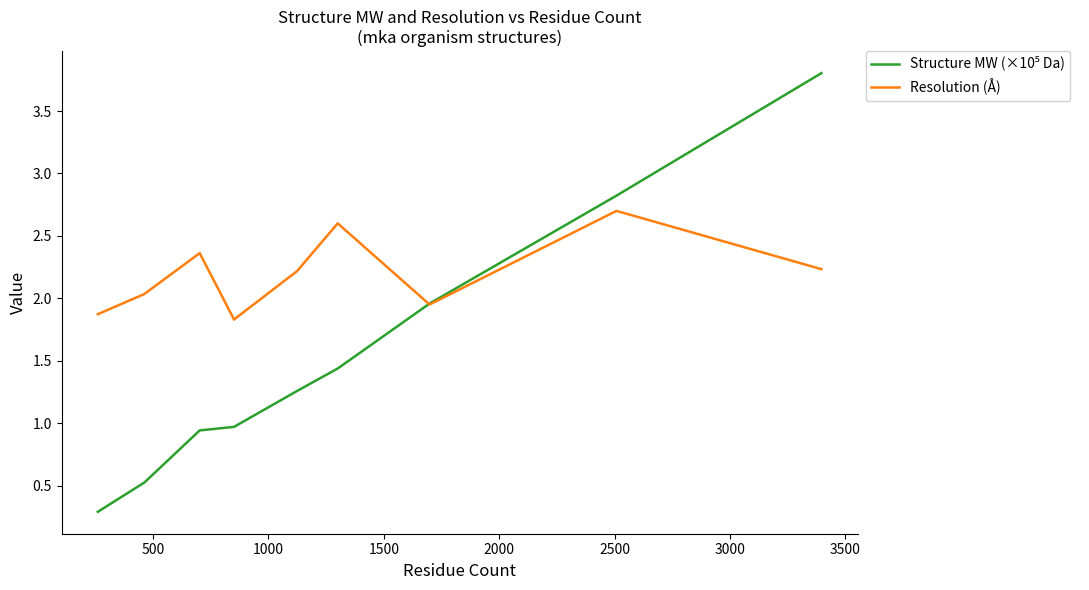

Which series has the largest total across all categories?

Resolution (Å)